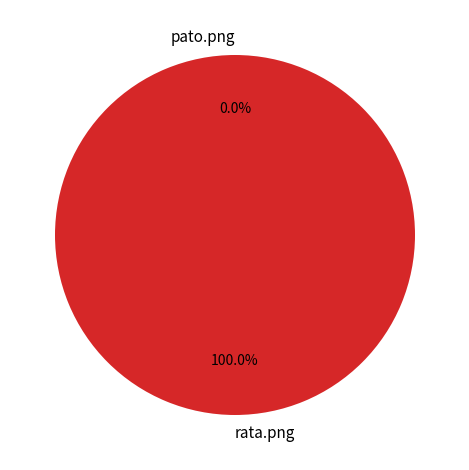

Does any single category account for the majority?

Yes